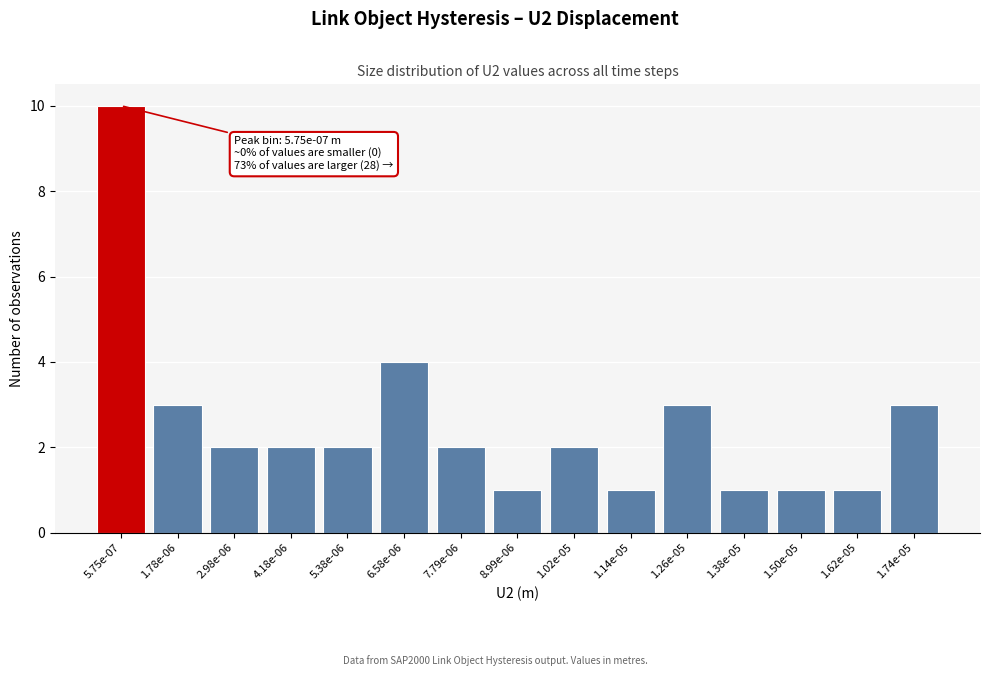

Reading right to left, list all the values displayed in this chart.

1.74e-05=3	1.62e-05=1	1.50e-05=1	1.38e-05=1	1.26e-05=3	1.14e-05=1	1.02e-05=2	8.99e-06=1	7.79e-06=2	6.58e-06=4	5.38e-06=2	4.18e-06=2	2.98e-06=2	1.78e-06=3	5.75e-07=10